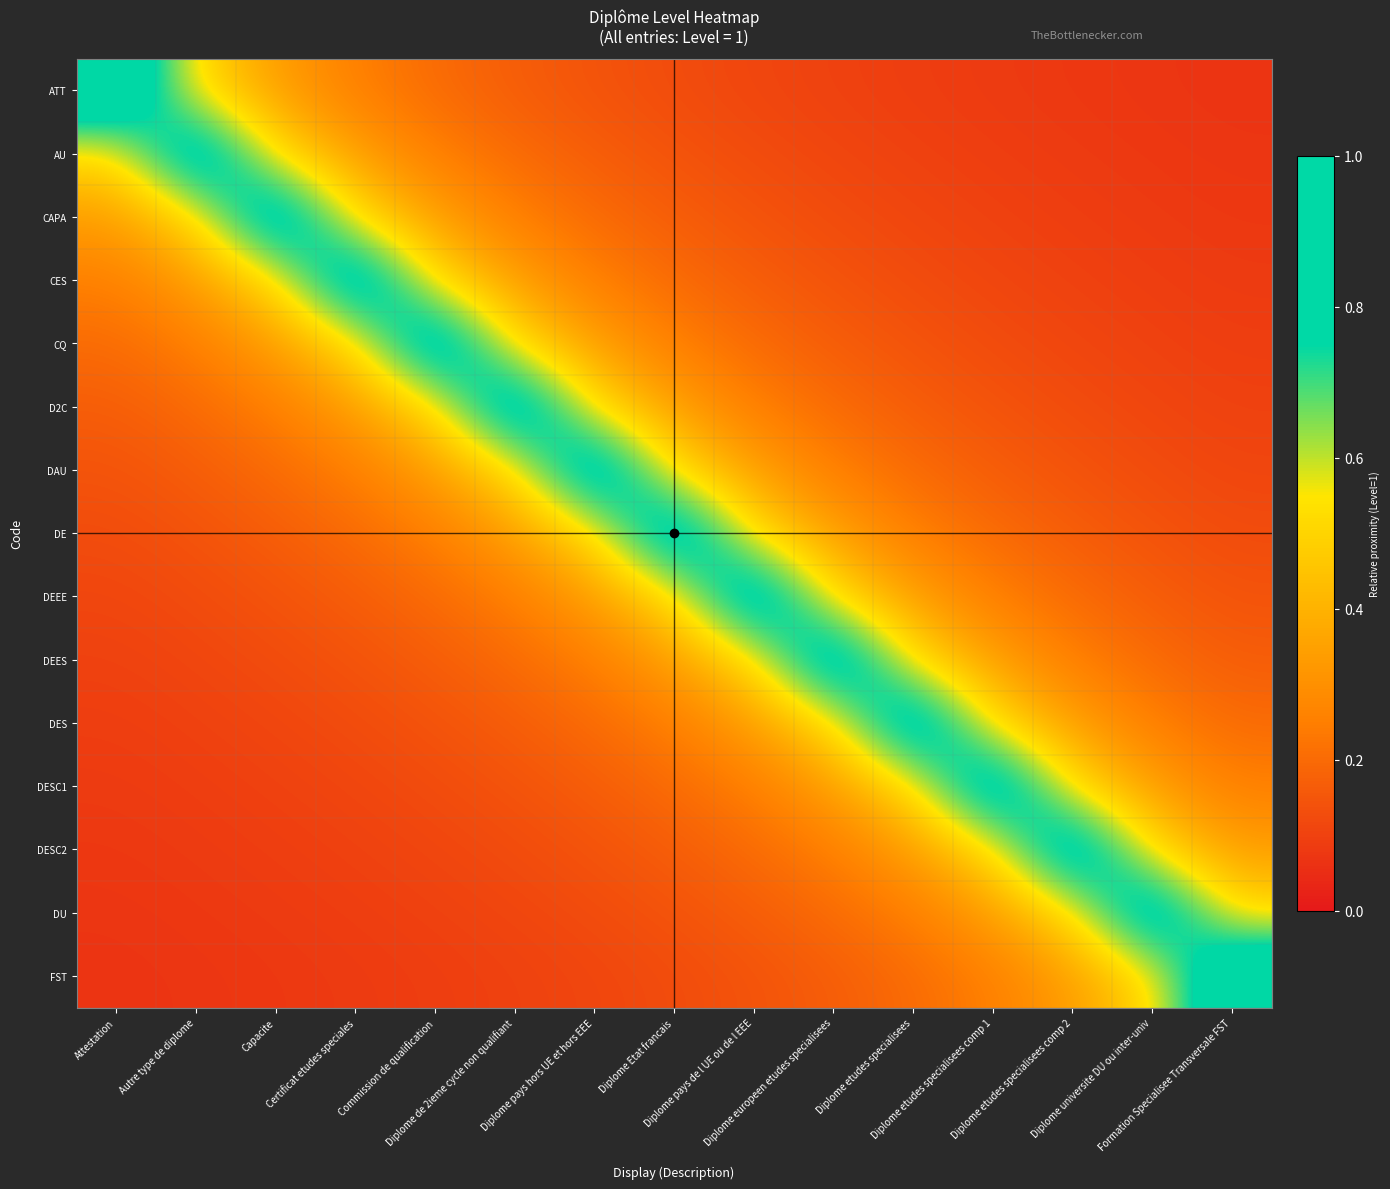

List the series in order of their peak value, highest first.

ATT, AU, CAPA, CES, CQ, D2C, DAU, DE, DEEE, DEES, DES, DESC1, DESC2, DU, FST